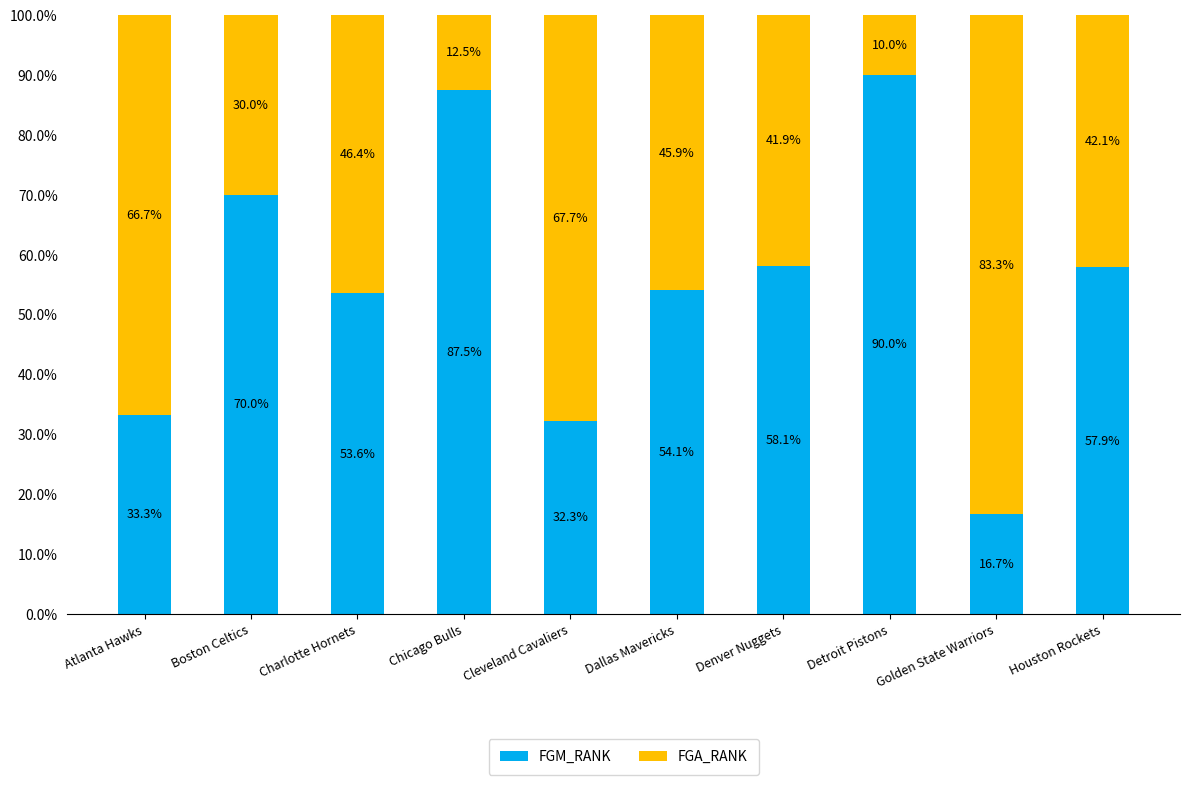

What is the minimum value for FGM_RANK?

16.7